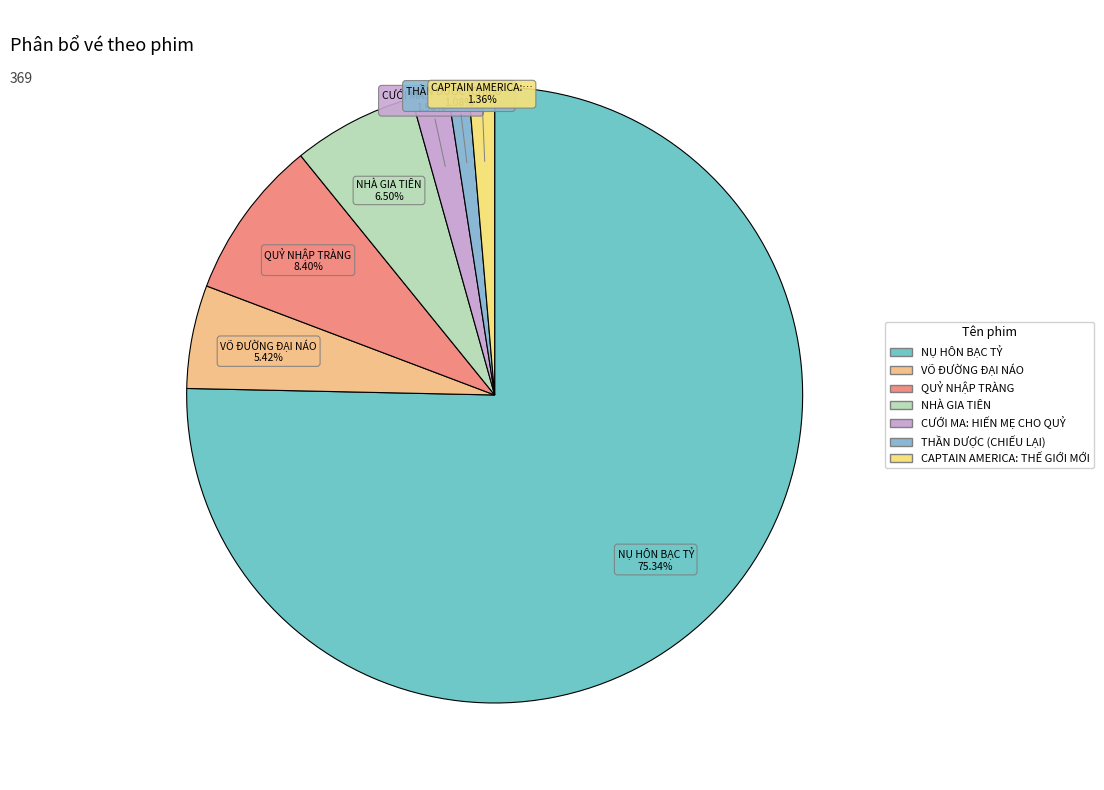

To the nearest percent, what portion does CAPTAIN AMERICA: THẾ GIỚI MỚI represent?

1%